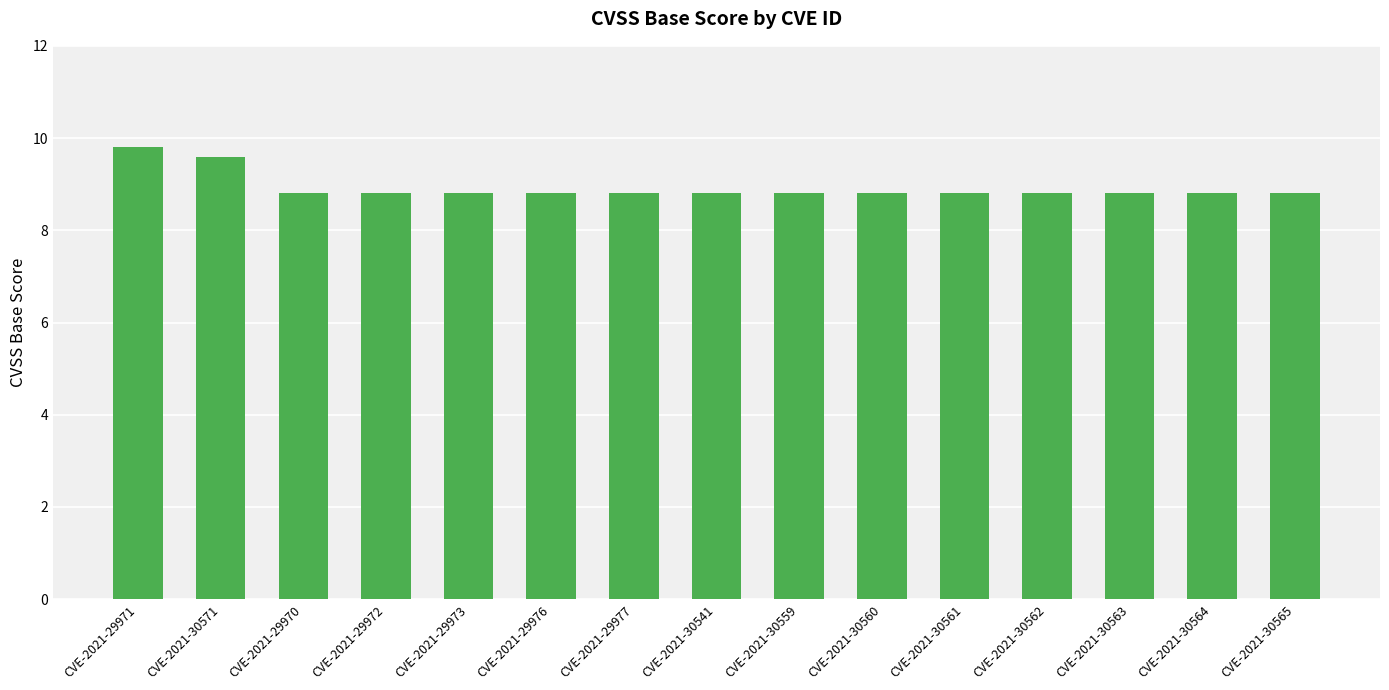

What is the greatest value displayed?

9.8